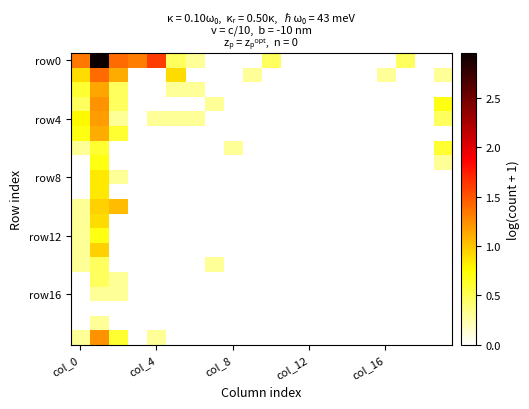

Which series has the largest range (max minus min)?

row0